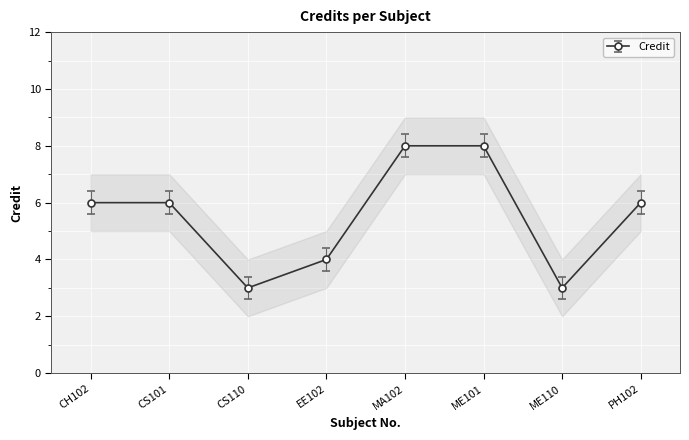

What is the greatest value displayed?

8